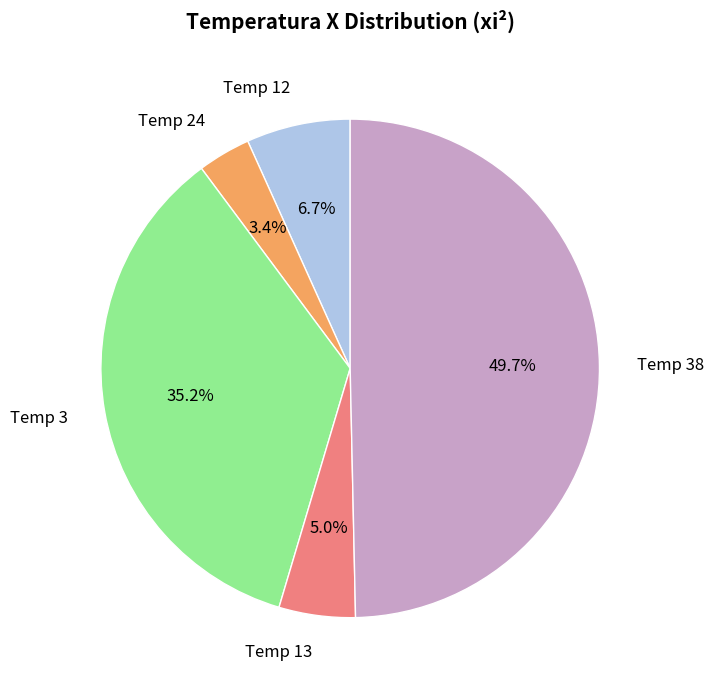

Which has a higher value, Temp 12 or Temp 3?

Temp 3